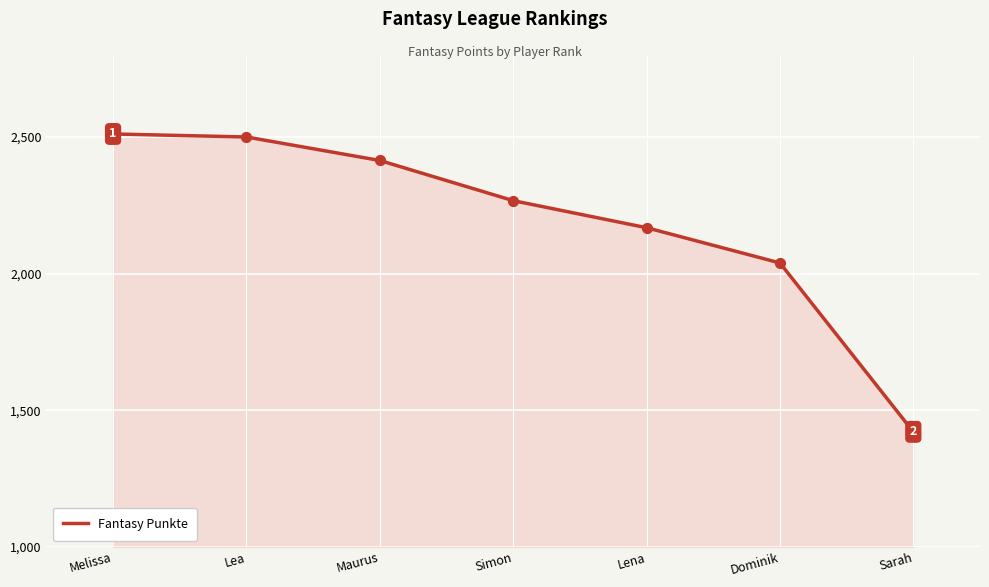

What is the change in value from Maurus to Simon?

-147